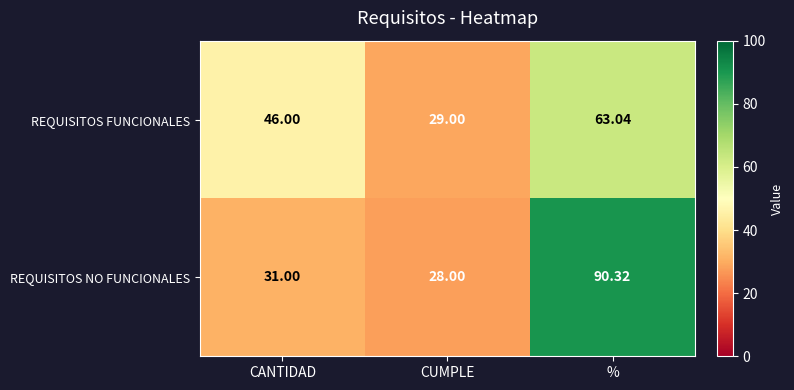

Where is REQUISITOS NO FUNCIONALES nearest to the value 59?

CANTIDAD